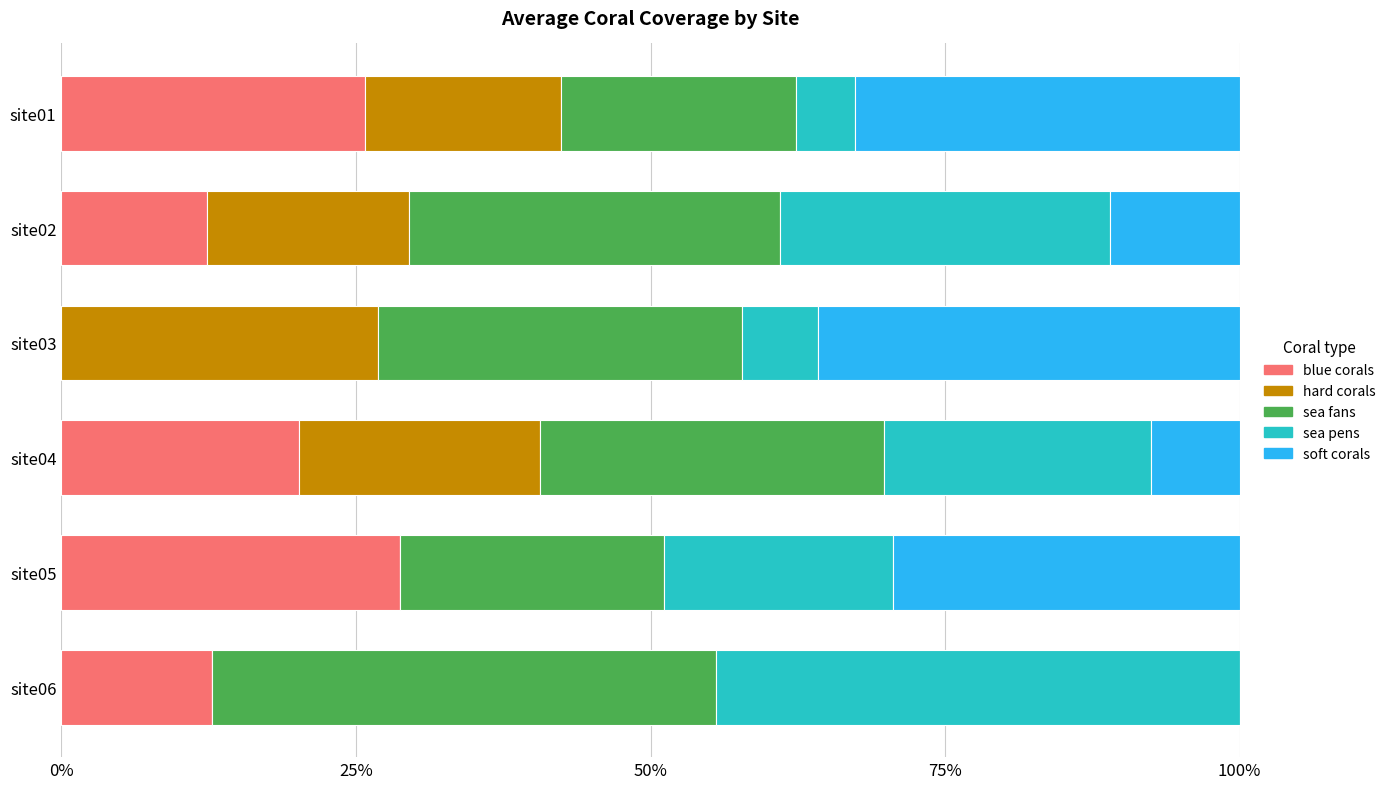

What are all the series names shown in the legend?

blue corals, hard corals, sea fans, sea pens, soft corals